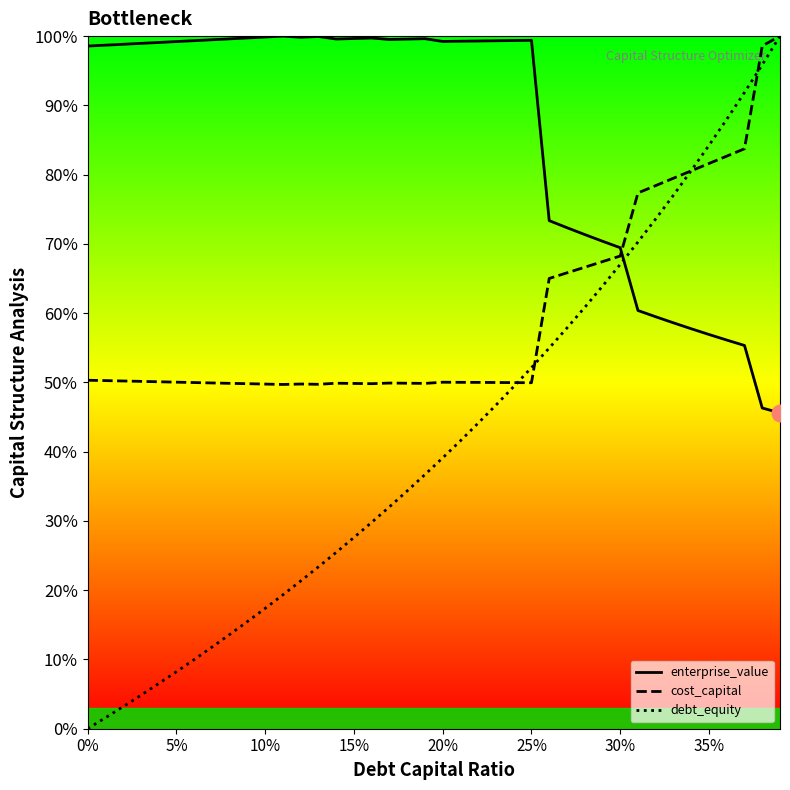

Reading left to right, list all the values displayed in this chart.

enterprise_value: 1.0	1.0	1.0	1.0	1.0	1.0	1.0	1.0	1.0	1.0	1.0	1.0	1.0	1.0	1.0	1.0	1.0	1.0	1.0	1.0	1.0	1.0	1.0	1.0	1.0	1.0	0.7	0.7	0.7	0.7	0.7	0.6	0.6	0.6	0.6	0.6	0.6	0.6	0.5	0.5
cost_capital: 0.5	0.5	0.5	0.5	0.5	0.5	0.5	0.5	0.5	0.5	0.5	0.5	0.5	0.5	0.5	0.5	0.5	0.5	0.5	0.5	0.5	0.5	0.5	0.5	0.5	0.5	0.7	0.7	0.7	0.7	0.7	0.8	0.8	0.8	0.8	0.8	0.8	0.8	1.0	1.0
debt_equity: 0.0	0.0	0.0	0.0	0.1	0.1	0.1	0.1	0.1	0.2	0.2	0.2	0.2	0.2	0.3	0.3	0.3	0.3	0.3	0.4	0.4	0.4	0.4	0.5	0.5	0.5	0.5	0.6	0.6	0.6	0.7	0.7	0.7	0.8	0.8	0.8	0.9	0.9	1.0	1.0